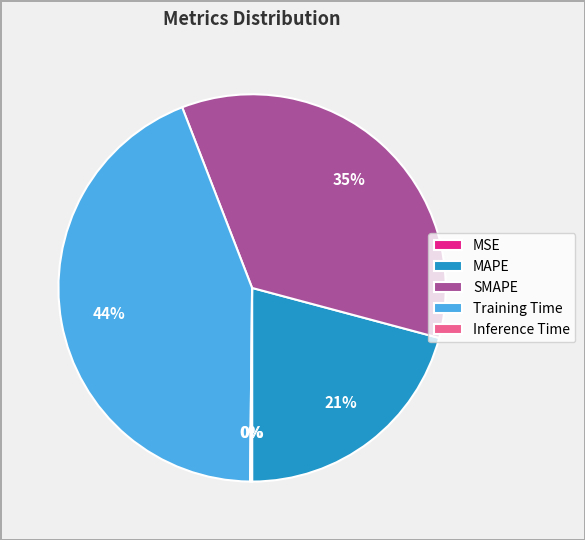

What is the largest slice in the pie chart?

Training Time